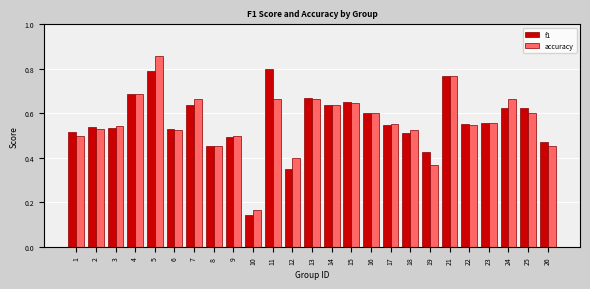

Count the f1 values in the range 0 to 1.

25